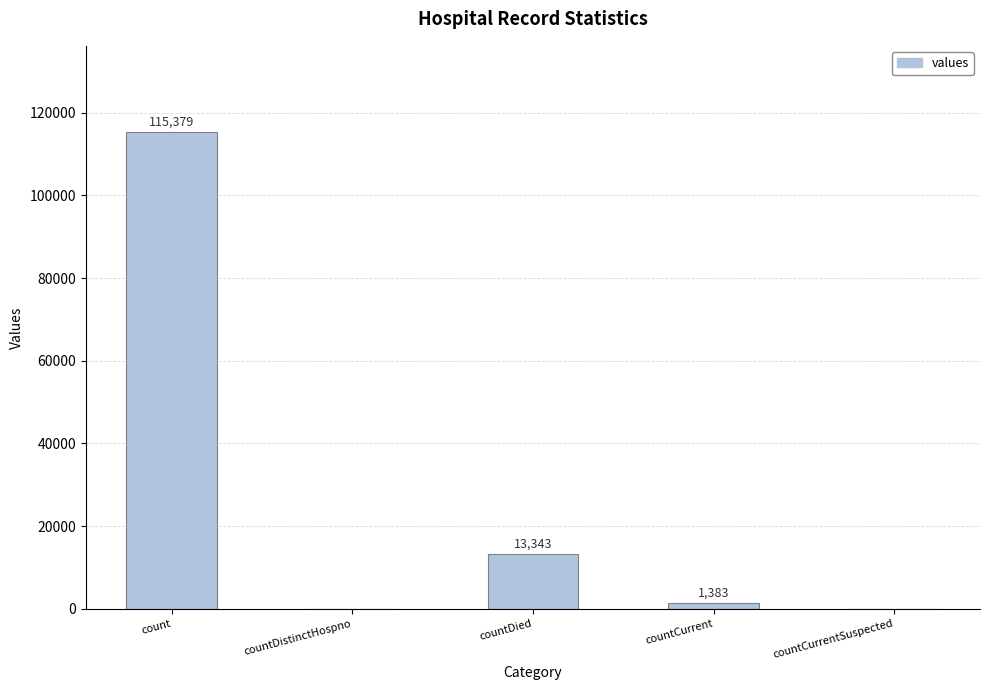

What is the greatest value displayed?

115379